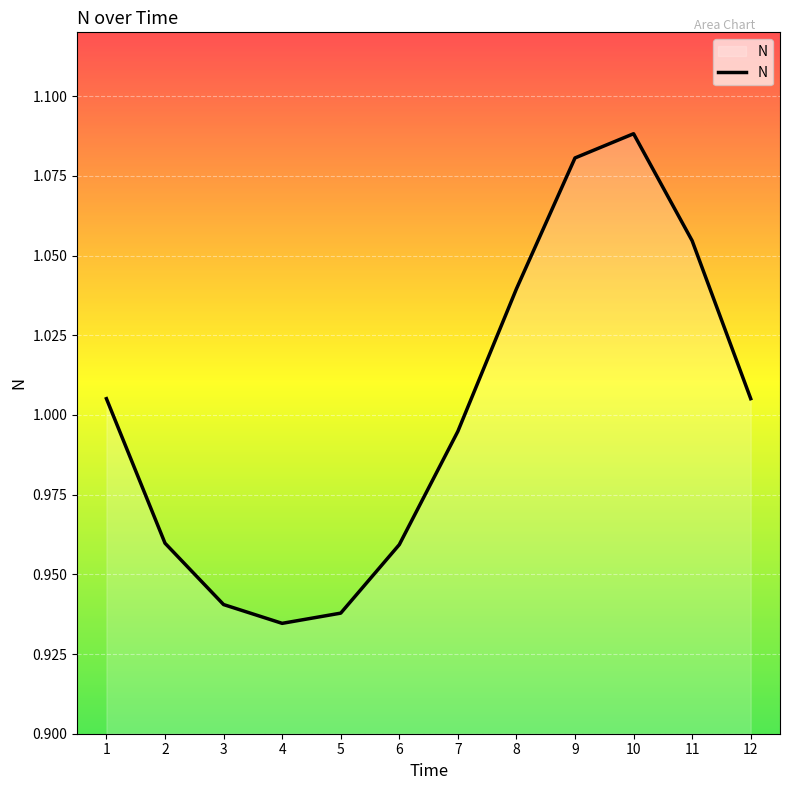

Does the chart have visible grid lines?

Yes